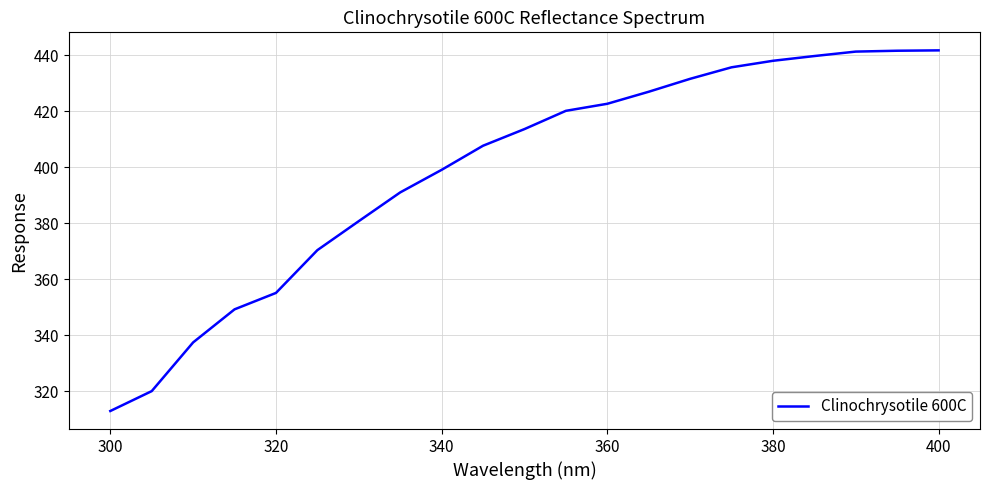

Is this an area chart (filled region under the line)?

No